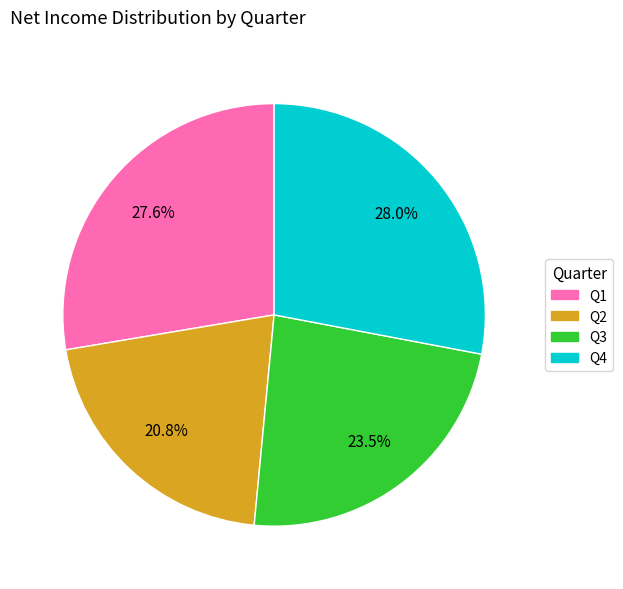

Which slice is the smallest?

Q2